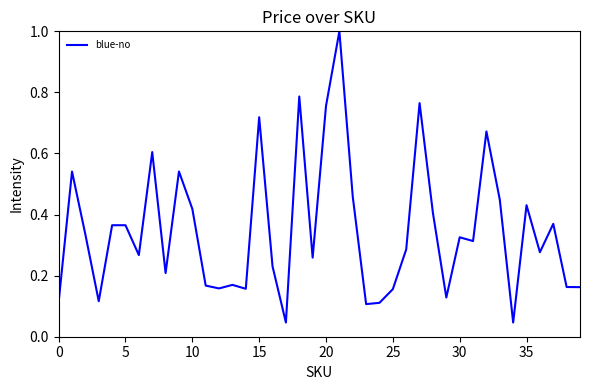

What is the difference between the maximum and minimum values?

1.0